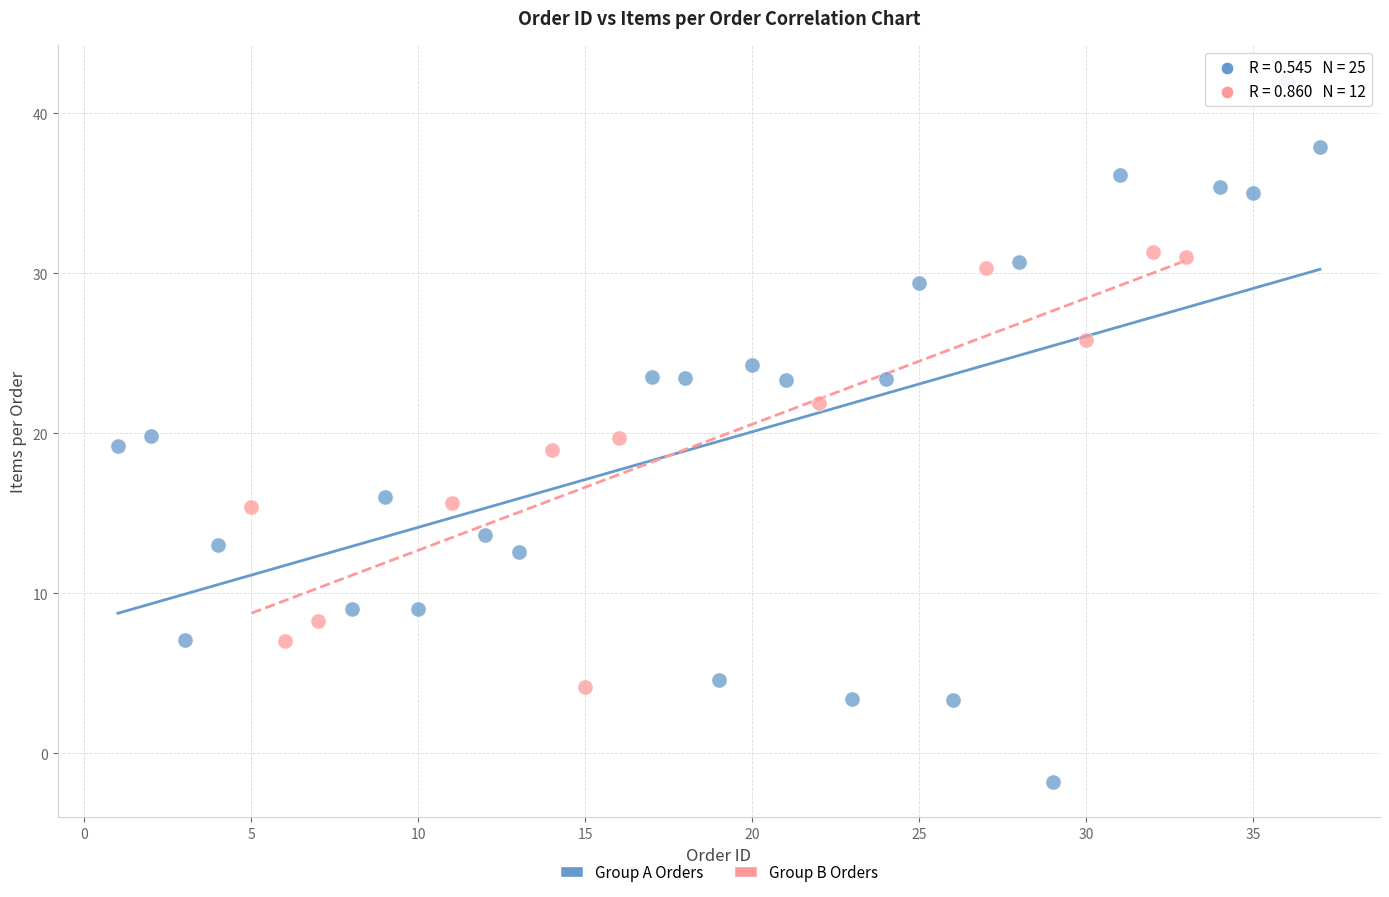

Which series contains the highest Y value?

Group A Orders